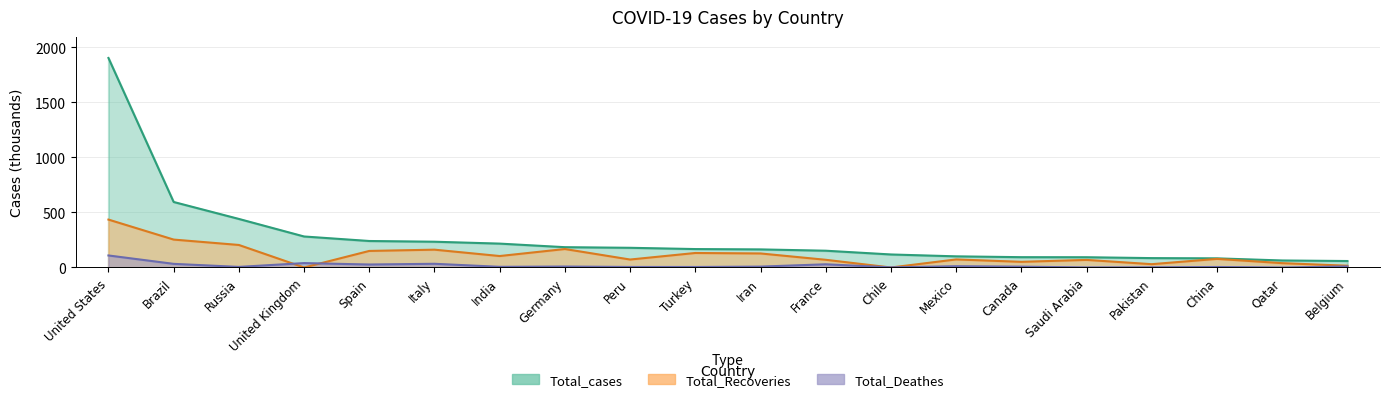

What is the label of the 19th point from the left?

Qatar